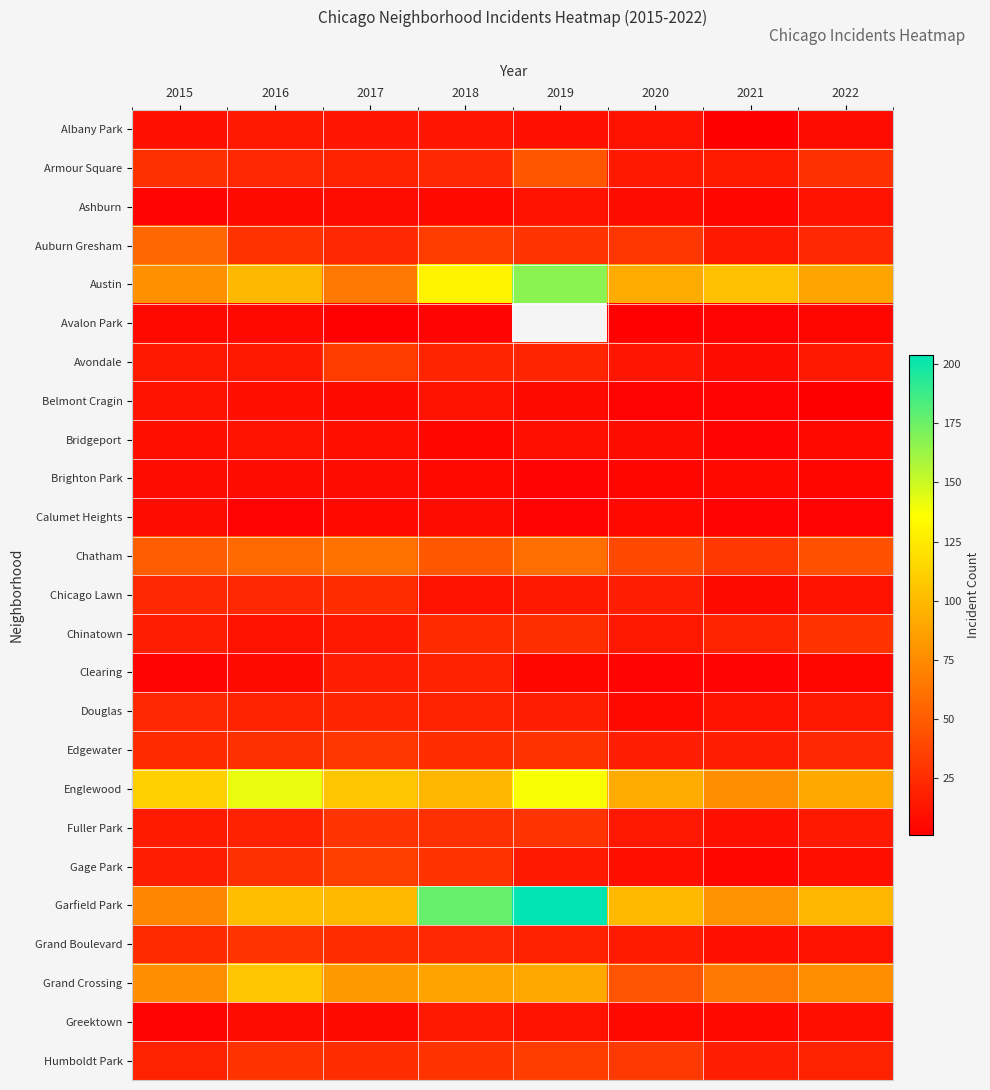

Count the number of data series in this chart.

25